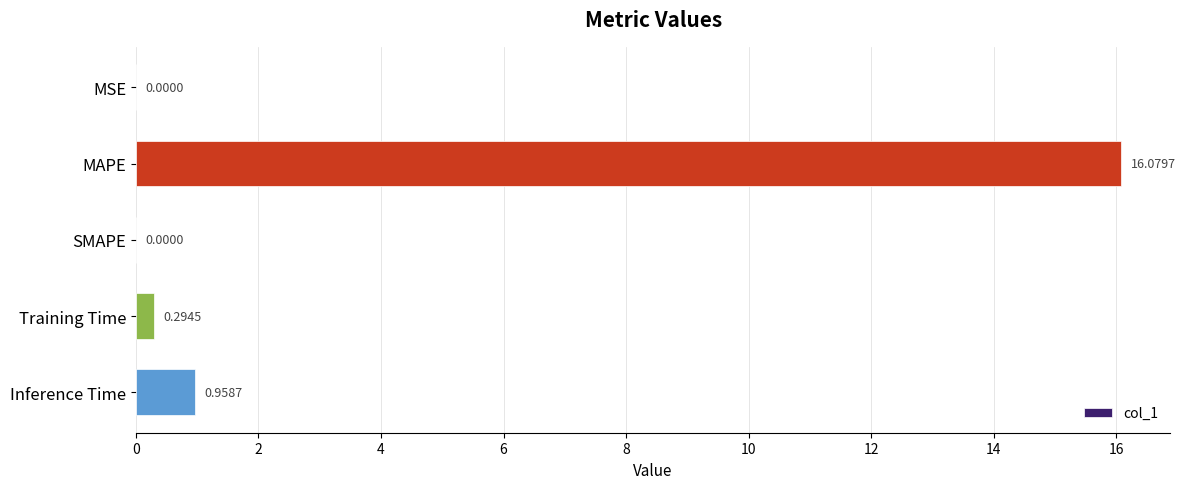

What is the change in value from MAPE to Inference Time?

-15.1